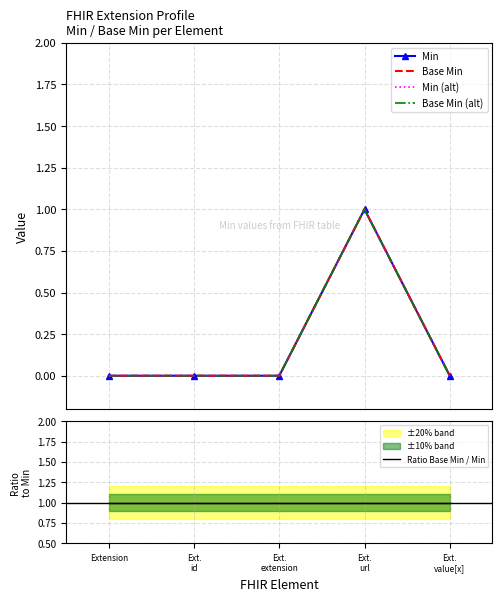

At Ext.
url, list the series in order from smallest to largest.

Min, Base Min, Min (alt), Base Min (alt), Ratio Base Min / Min